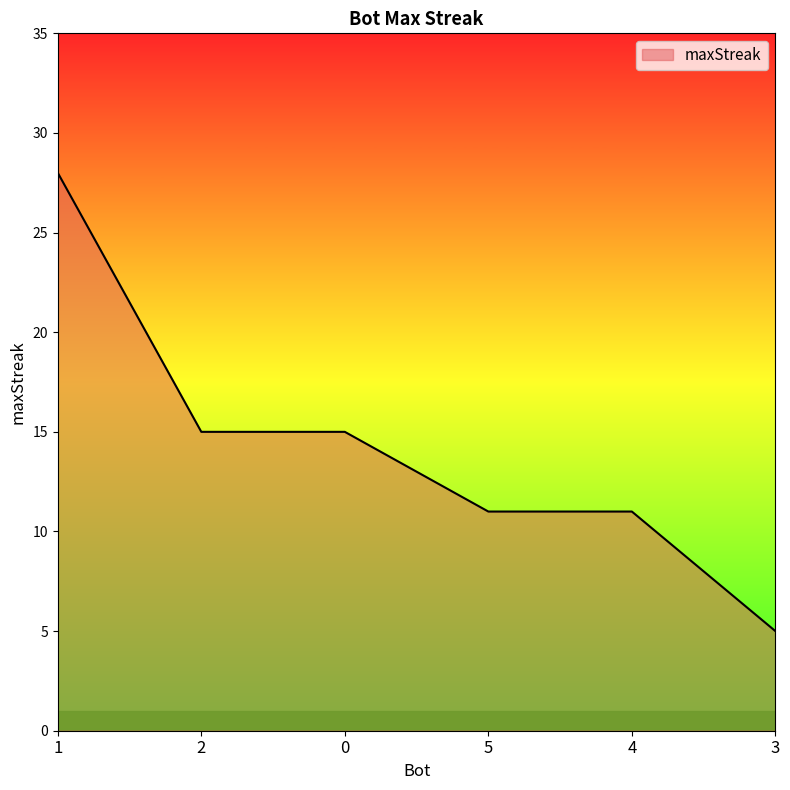

Reading left to right, transcribe all the data shown in this chart.

1=28	2=15	0=15	5=11	4=11	3=5